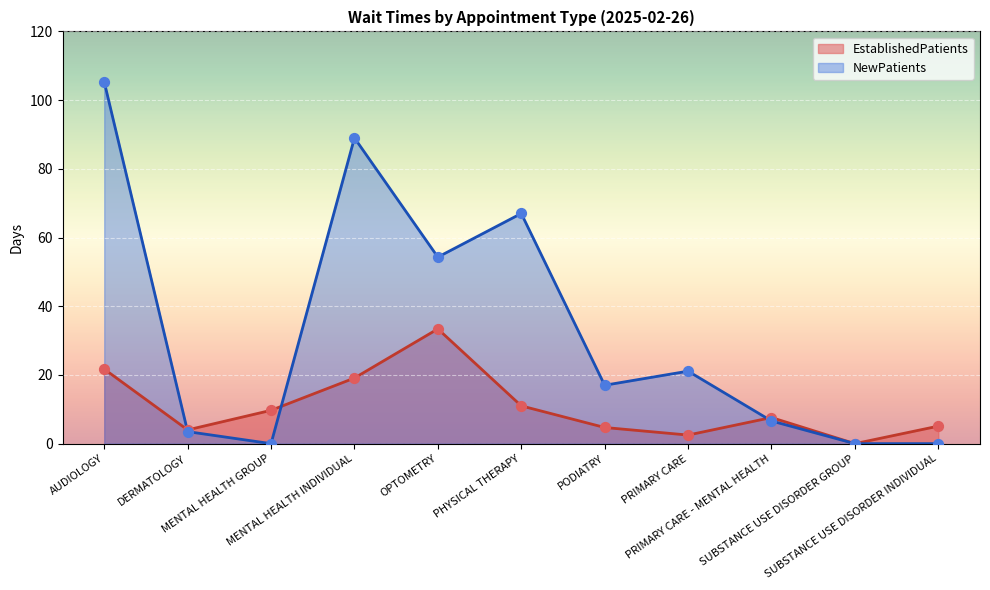

What are all the series names shown in the legend?

EstablishedPatients, NewPatients